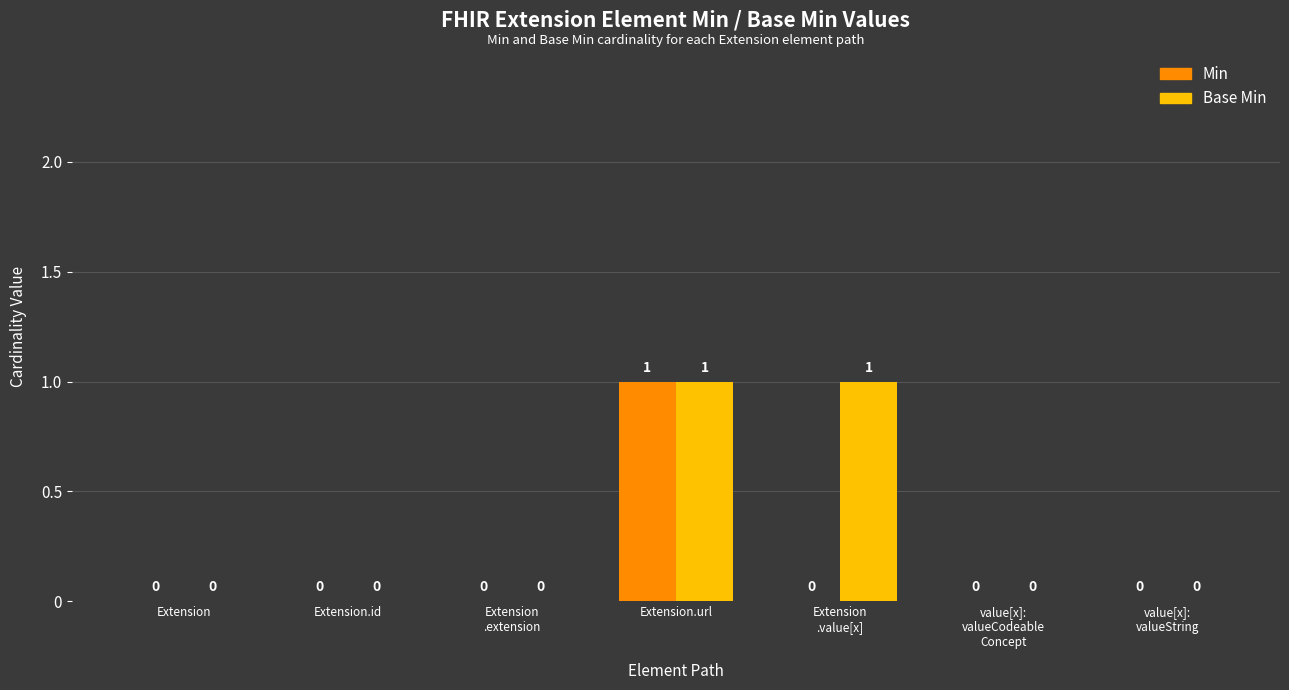

Count the number of categories in the chart.

7